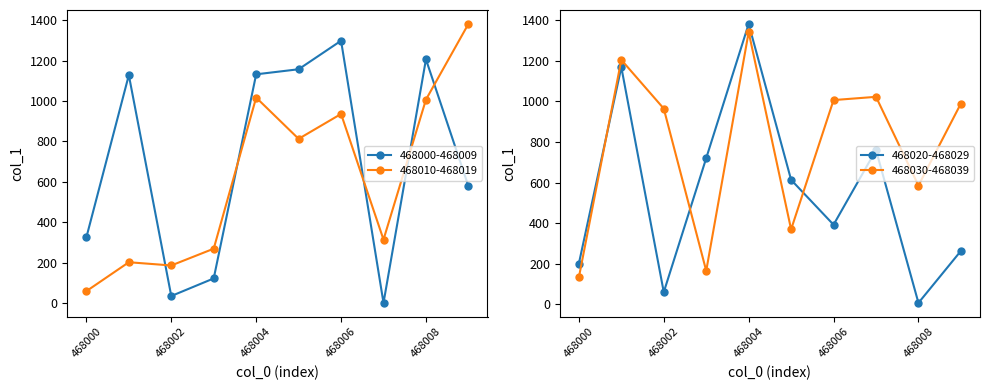

How many categories are shown in the chart?

10